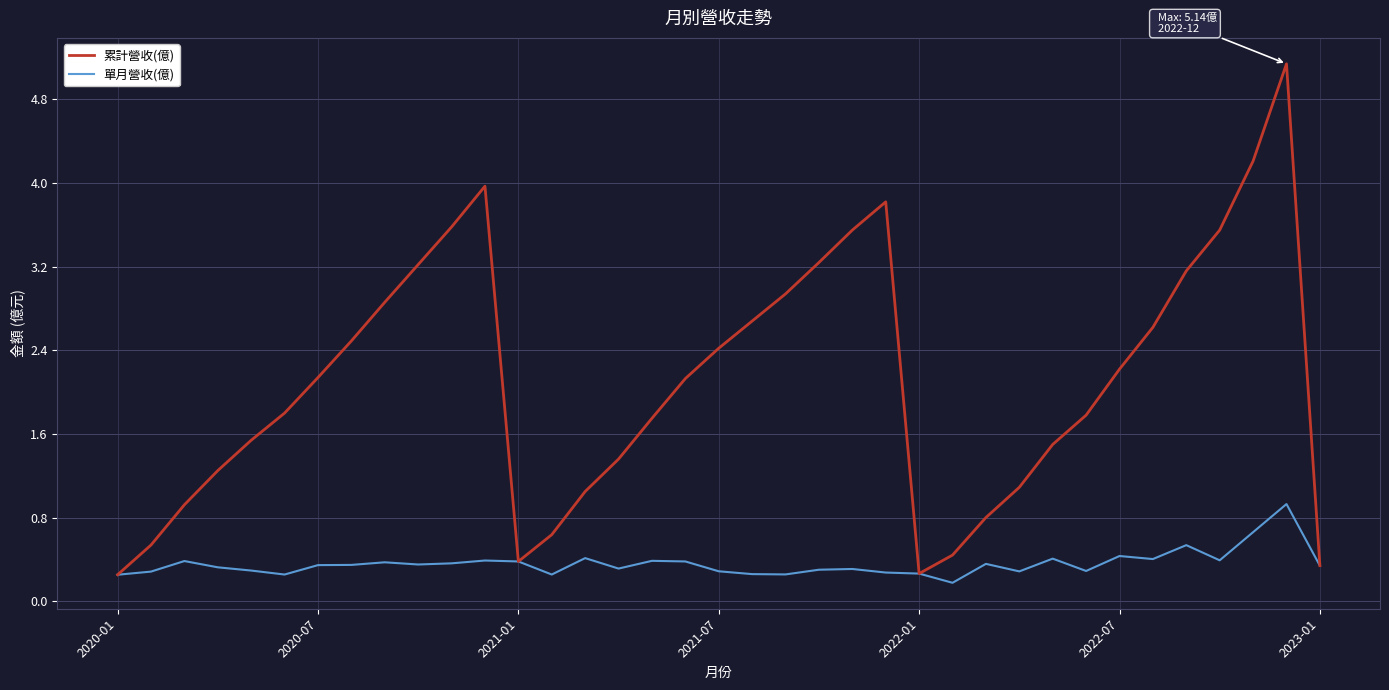

How many values in the 累計營收(億) series exceed 2?

19